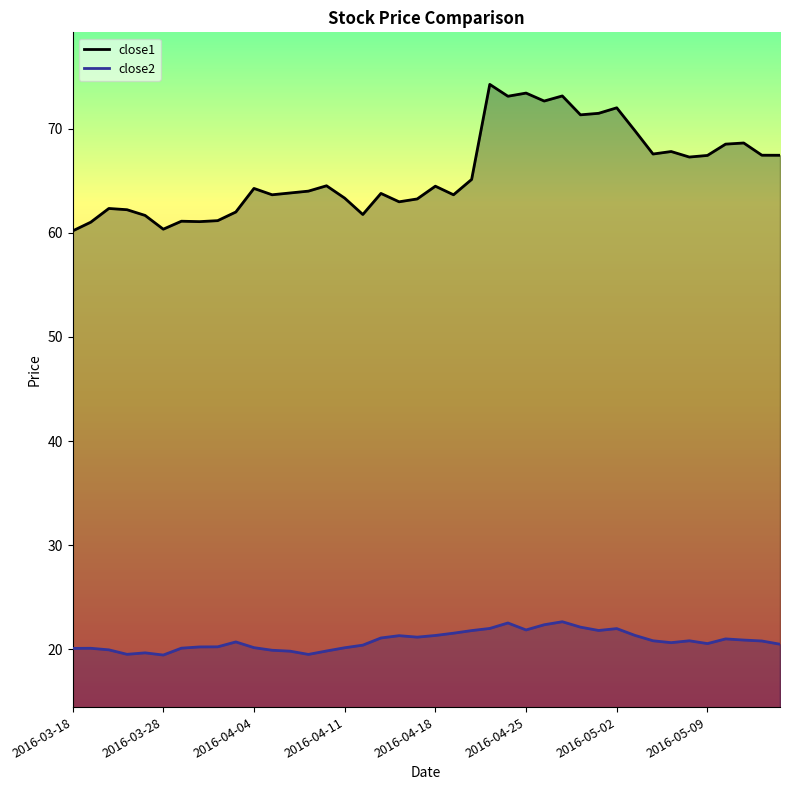

List the series in order of their overall mean, lowest first.

close2, close1